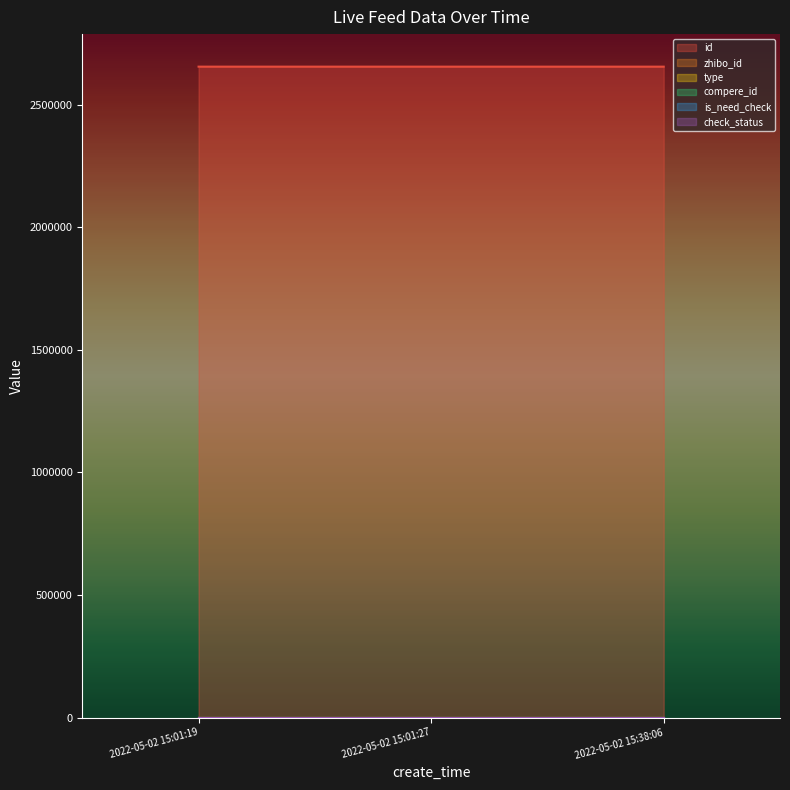

What is the spread (max minus min) of values at 2022-05-02 15:01:19?

2654659